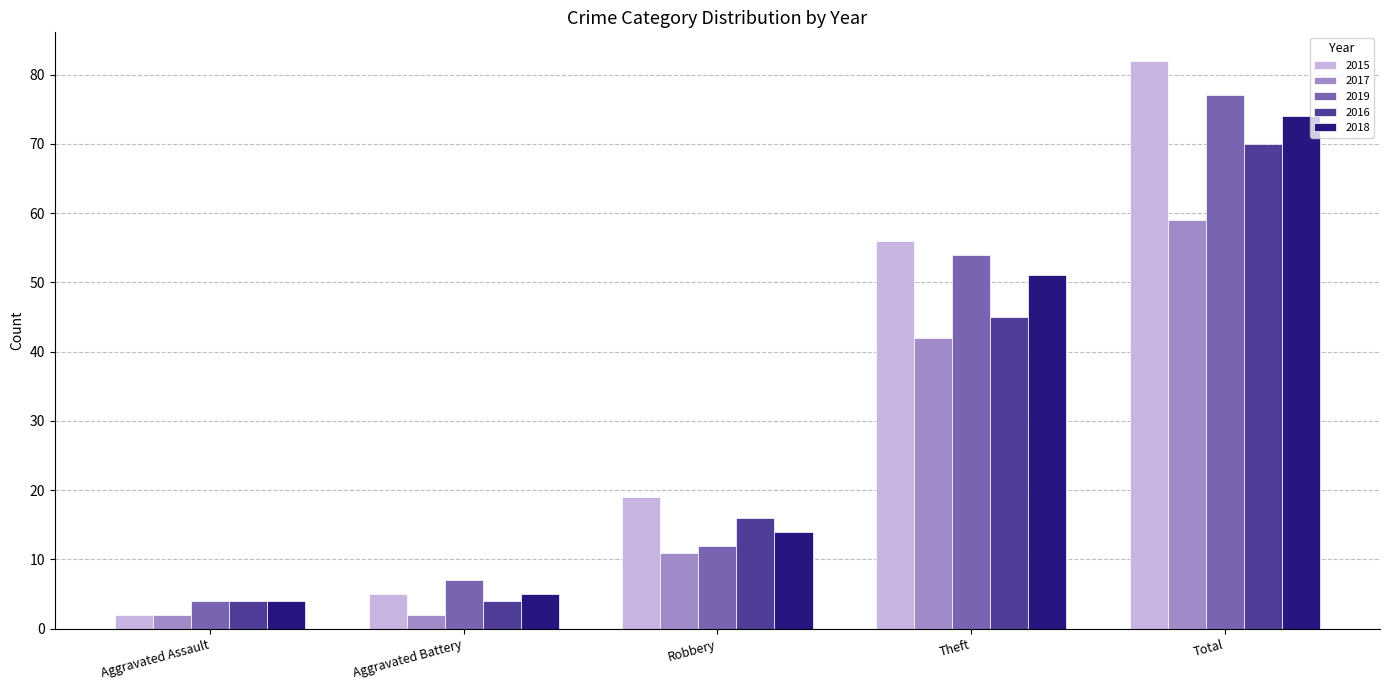

The value of 2017 at Robbery is 3. True or false?

False